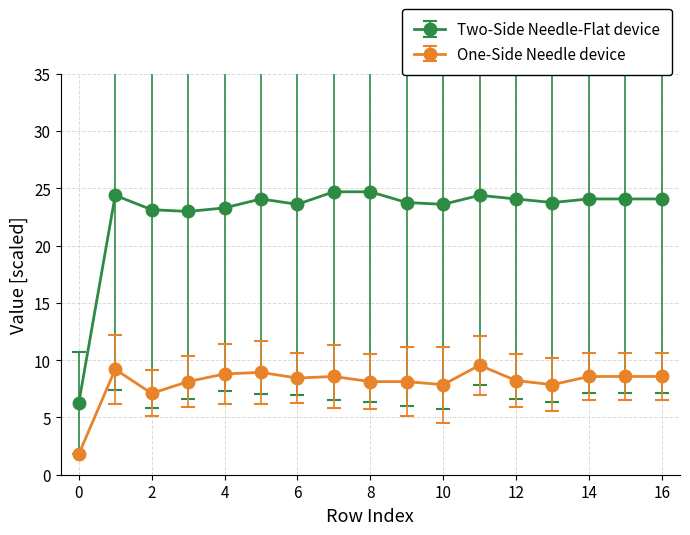

List the series in order of their peak value, highest first.

Two-Side Needle-Flat device, One-Side Needle device